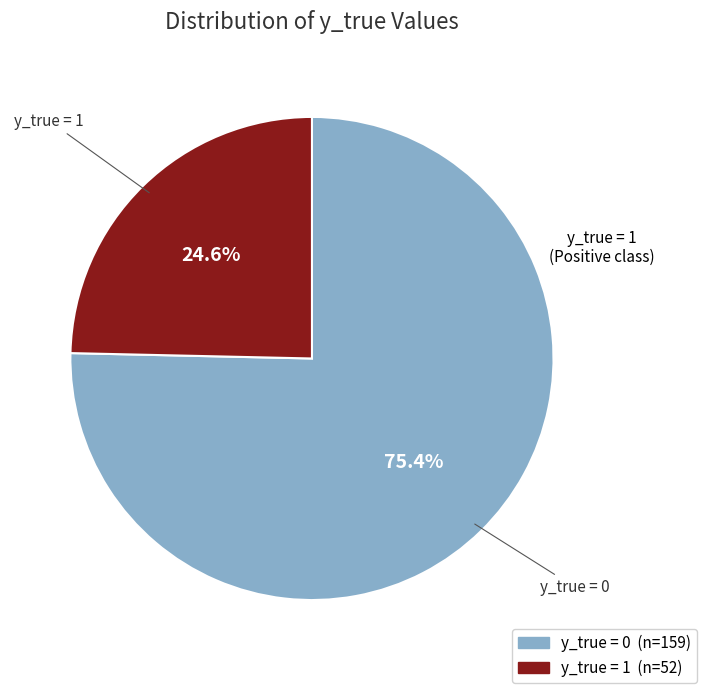

How many segments does this pie chart have?

2